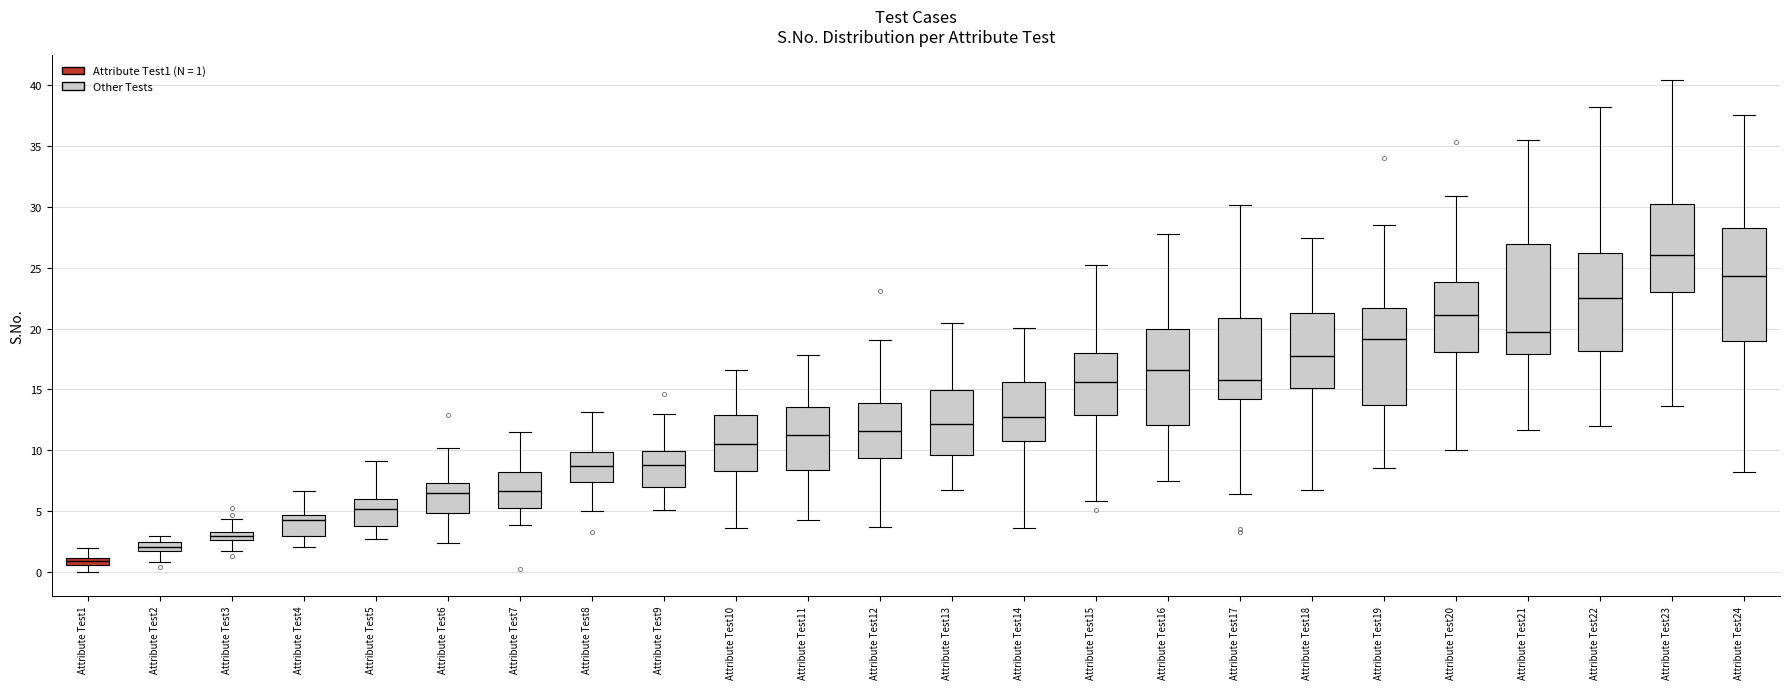

Which box's median line is the lowest?

Attribute Test1